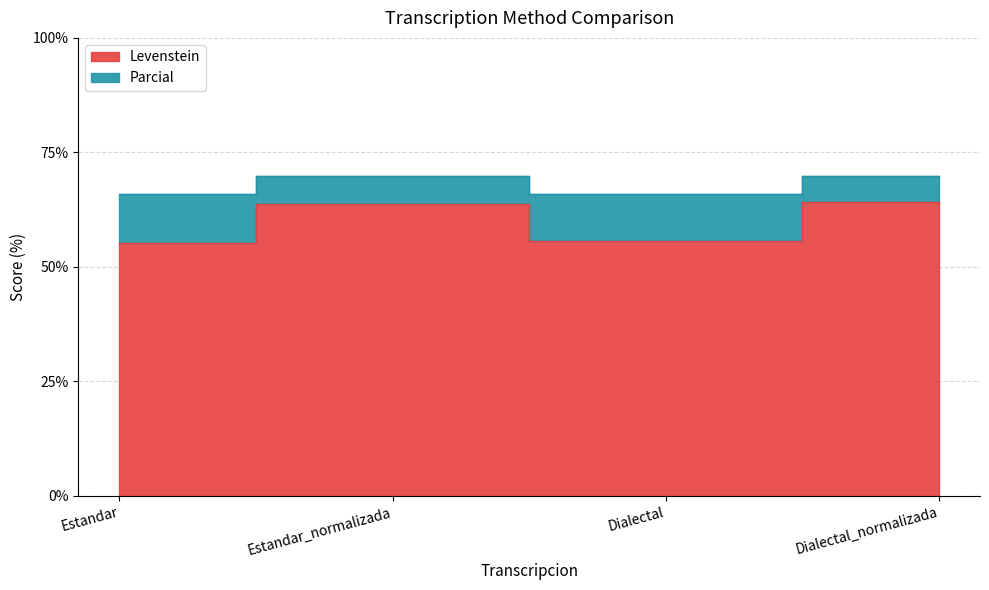

Reading left to right, transcribe all the data shown in this chart.

Levenstein: Estandar=55.3	Estandar_normalizada=63.6	Dialectal=55.7	Dialectal_normalizada=64.2
Parcial: Estandar=65.8	Estandar_normalizada=69.9	Dialectal=65.8	Dialectal_normalizada=69.9